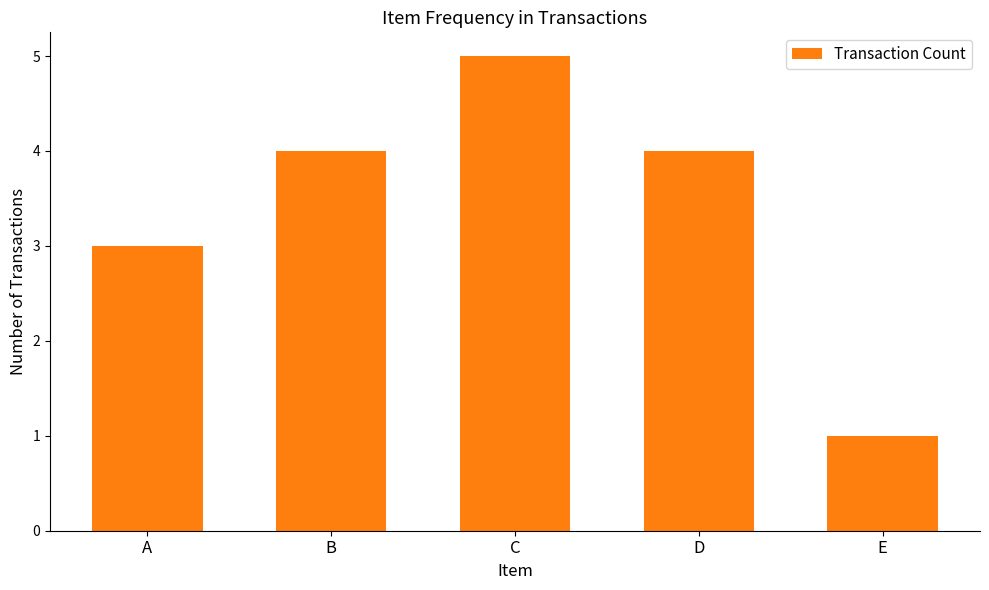

Approximately how many times larger is the value at B compared to D?

1.0